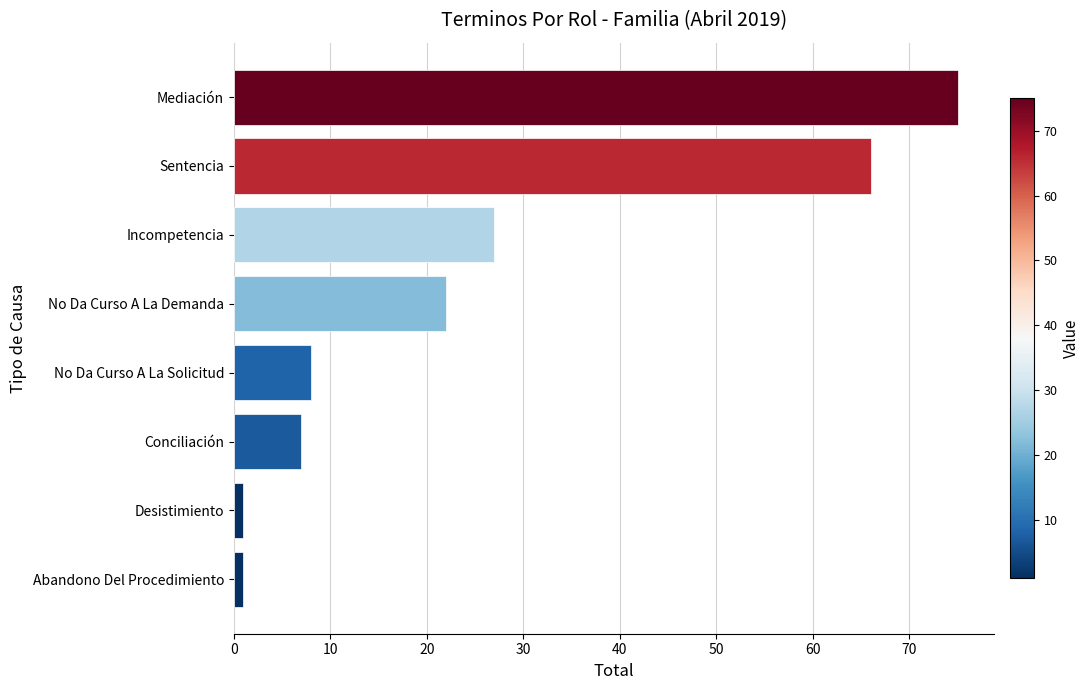

Which label corresponds to the largest value in the chart?

Mediación